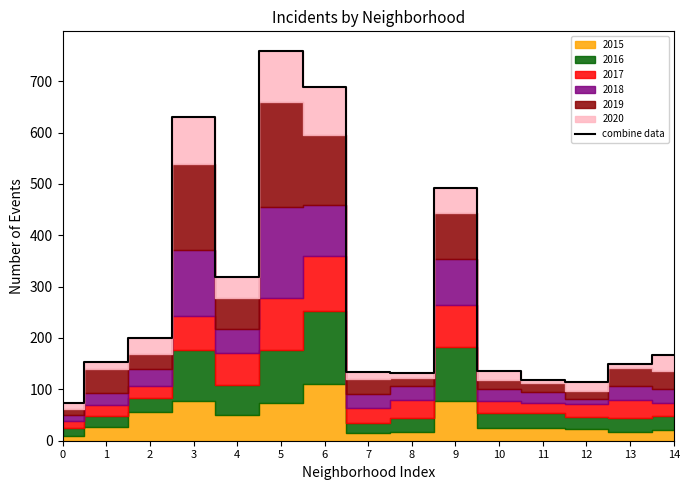

What is the value of the 2nd point from the left?

154